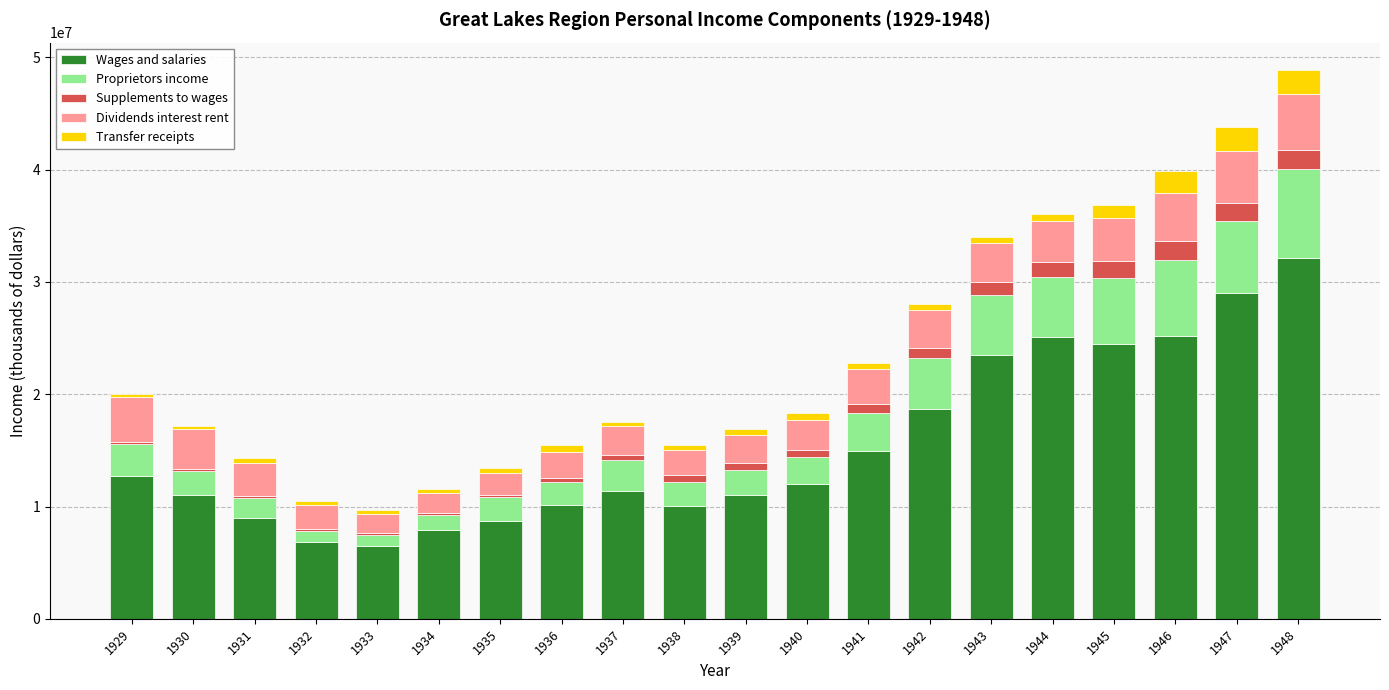

What is the sum of all Dividends interest rent values?

61368293